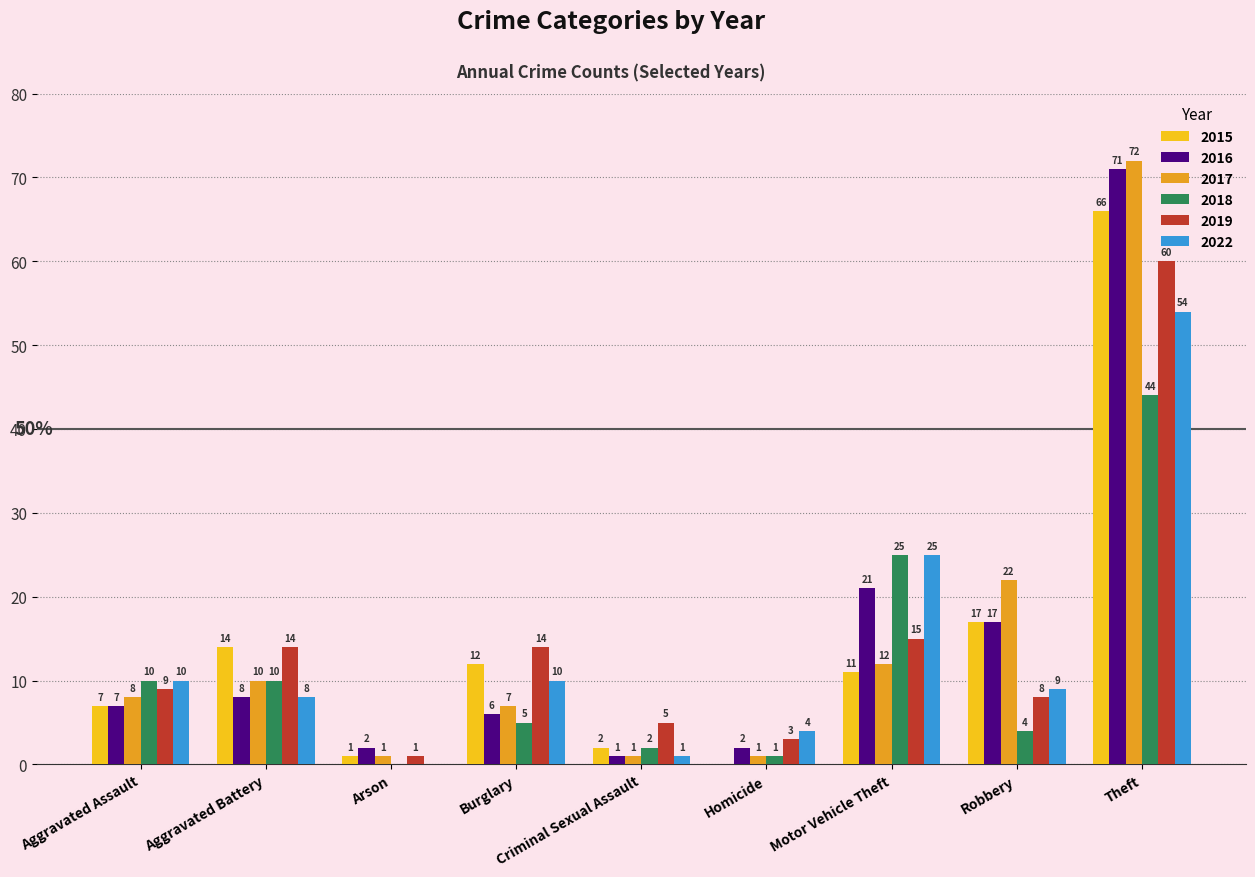

The value of 2017 at Aggravated Assault is 8. True or false?

True